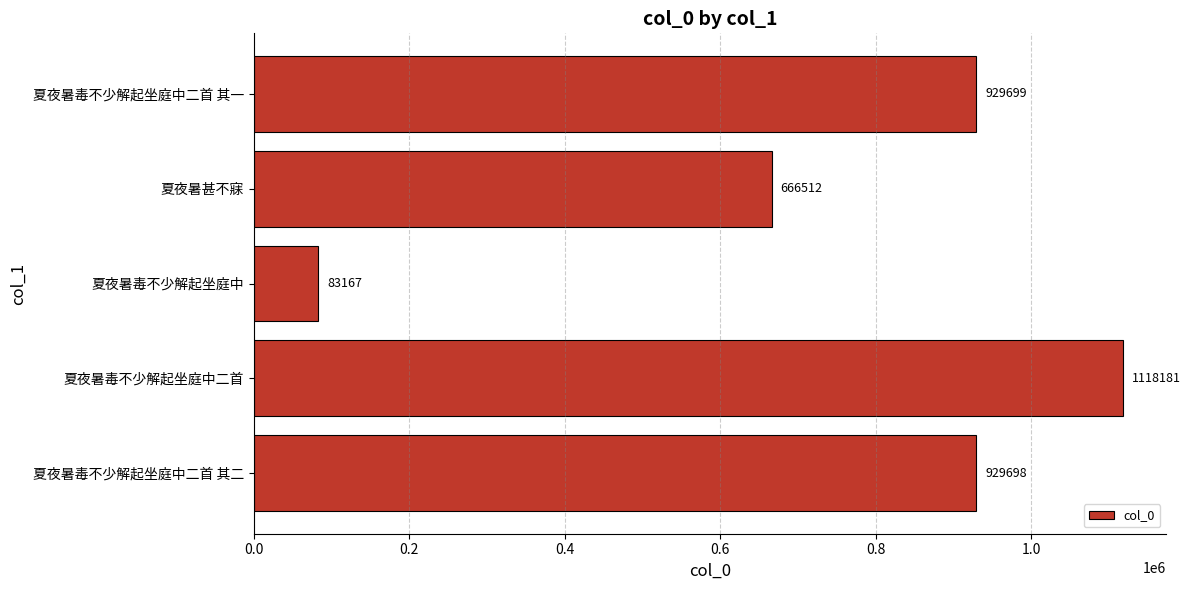

Approximately how many times larger is the value at 夏夜暑毒不少解起坐庭中二首 其一 compared to 夏夜暑甚不寐?

1.4